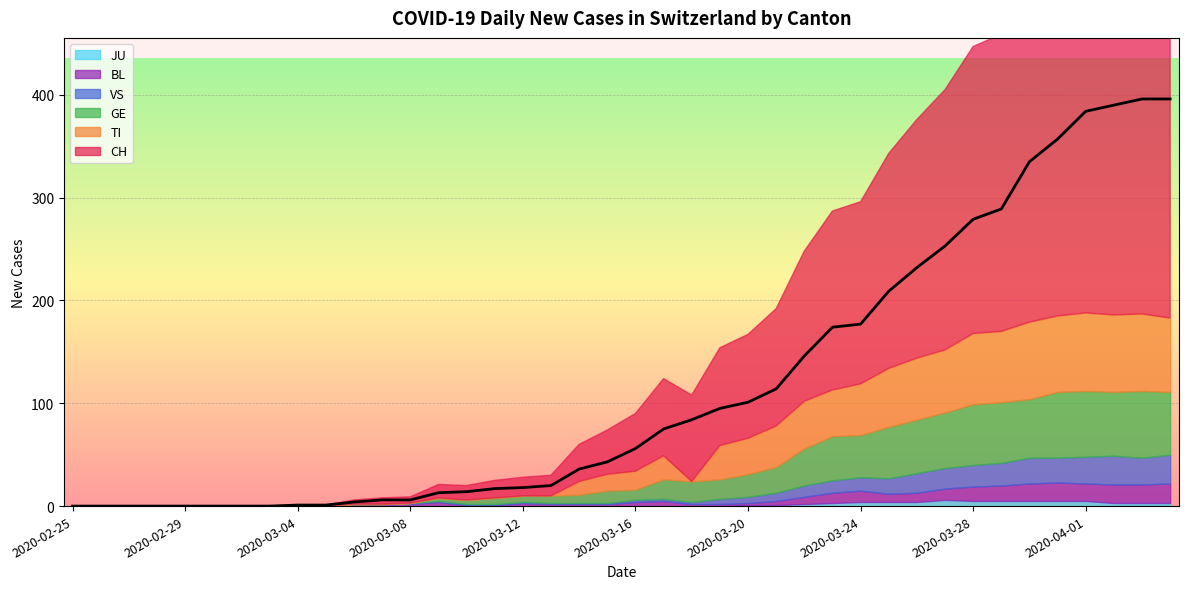

Where do VS and TI first cross each other?

2020-03-13 and 2020-03-14